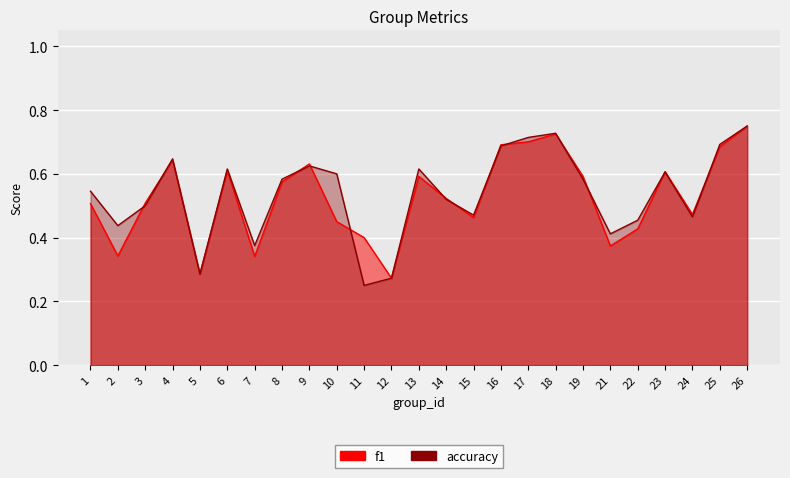

What are all the series names shown in the legend?

f1, accuracy